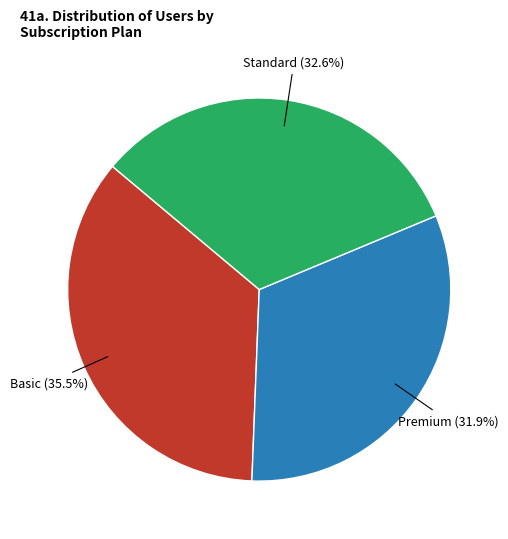

Is there a majority slice in this chart?

No